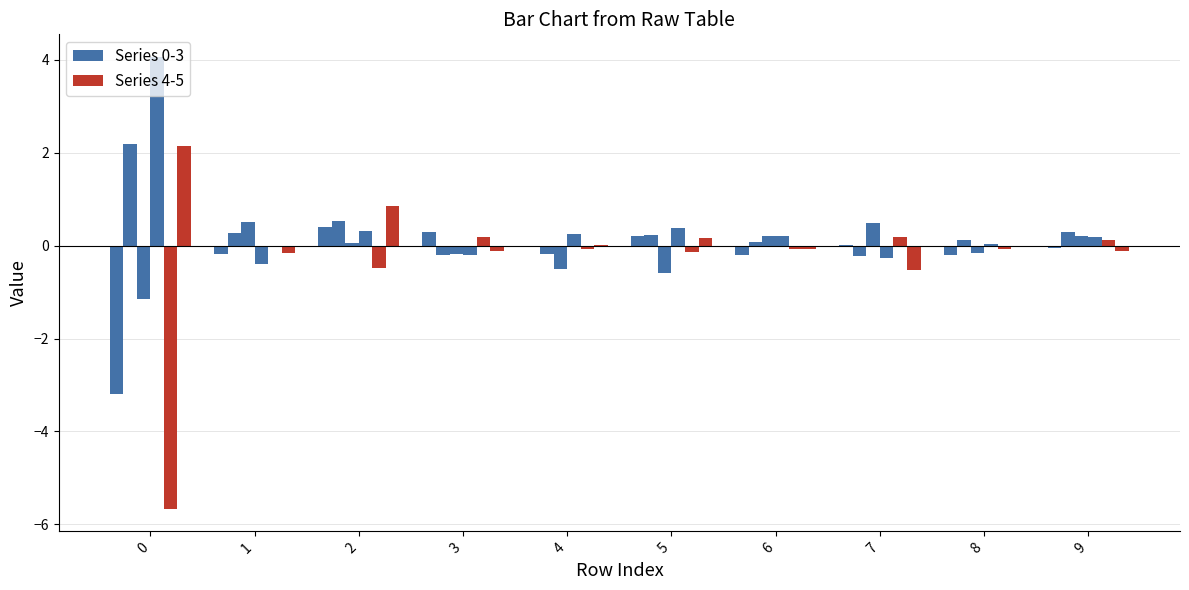

Are the bars horizontal?

No